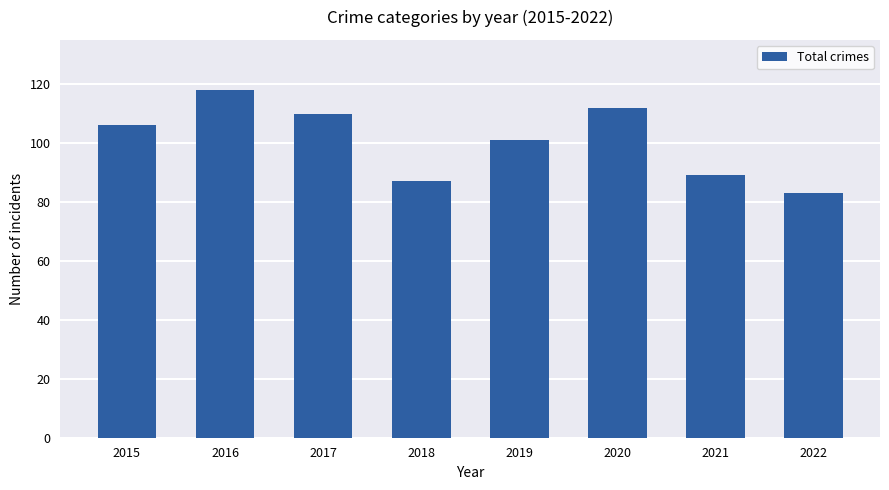

Are the bars horizontal?

No